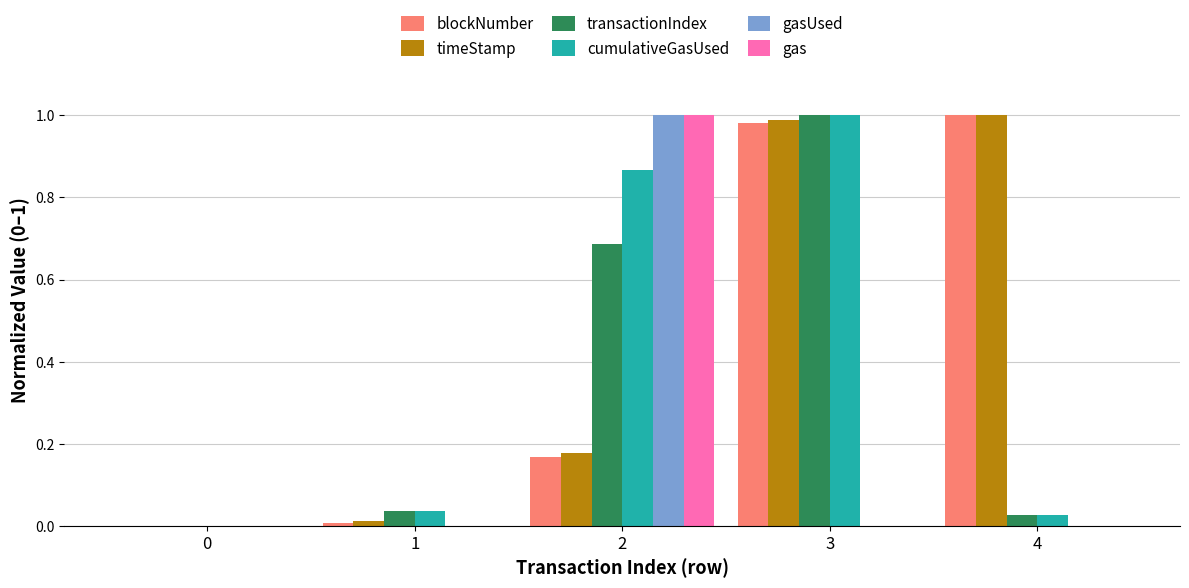

What are all the series names shown in the legend?

blockNumber, timeStamp, transactionIndex, cumulativeGasUsed, gasUsed, gas